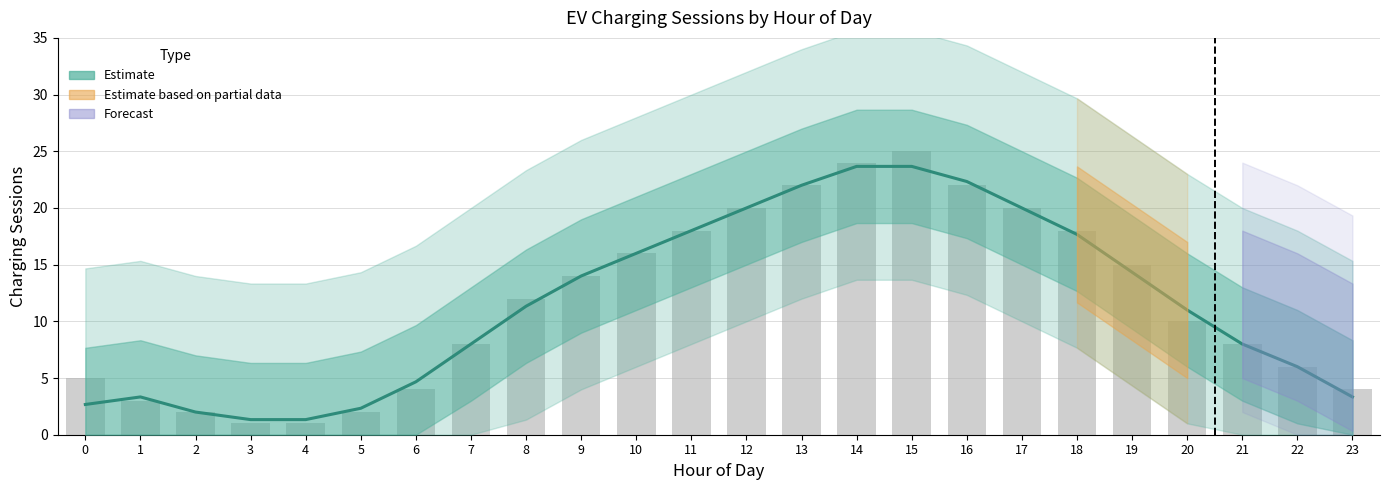

What is the sum of the values at 6 and 20?

15.7